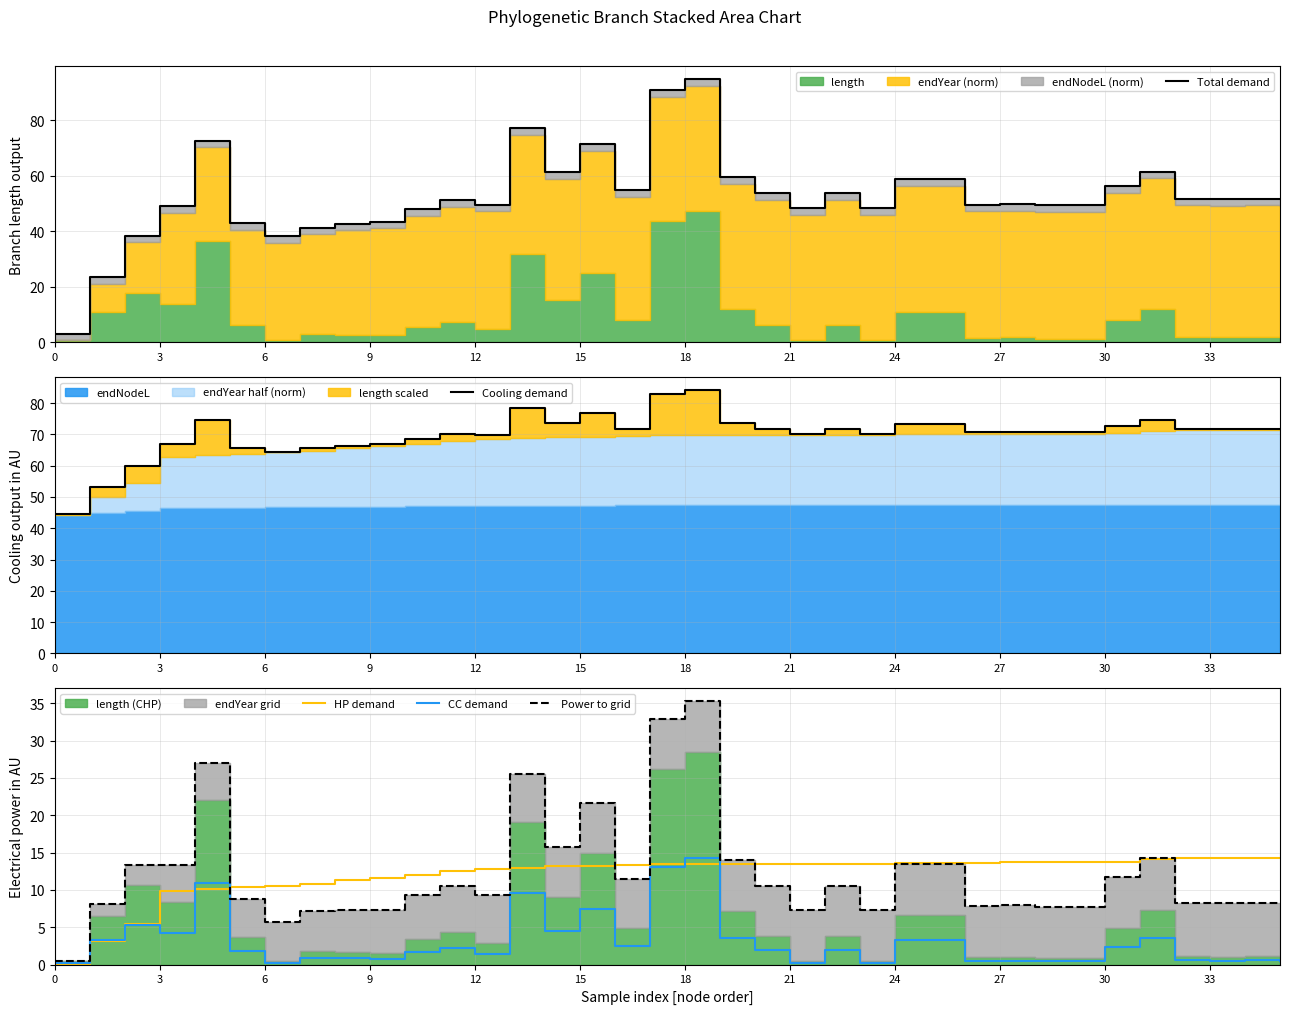

How many values in the CC demand series exceed 1?

21